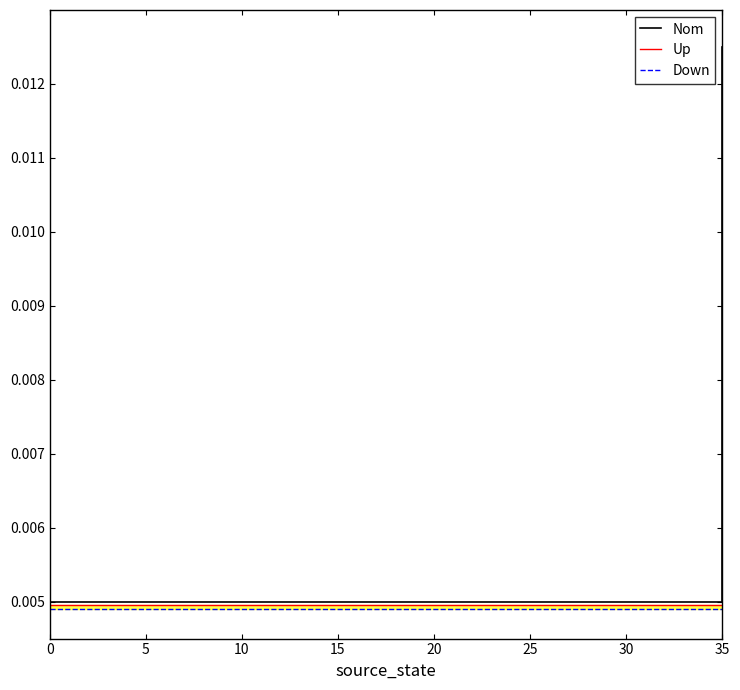

Does the chart display data point markers on the line(s)?

No